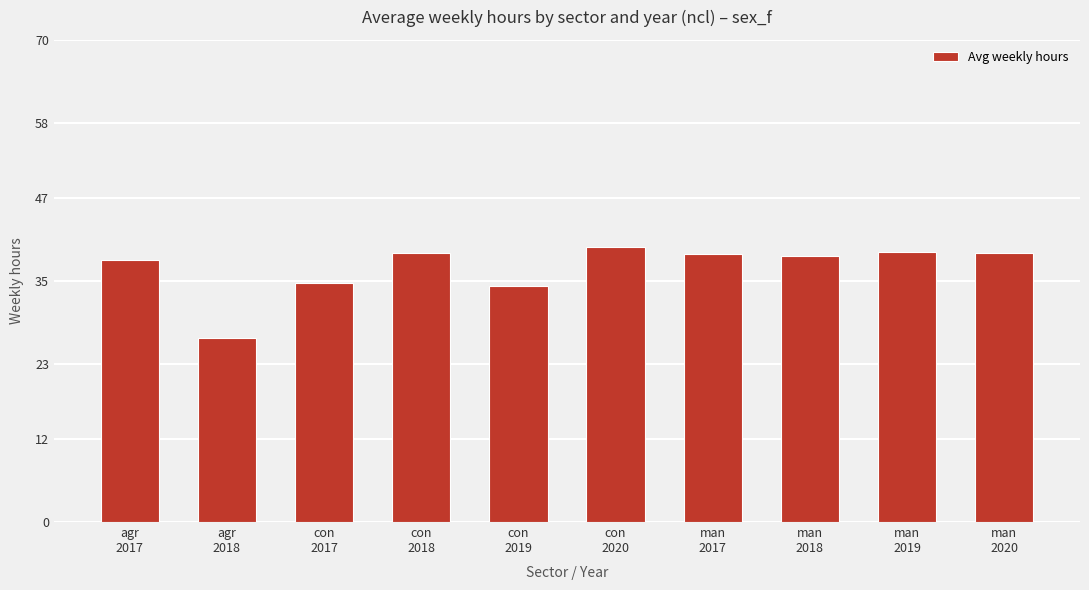

What is the sum of the values at man
2018 and man
2019?

77.9